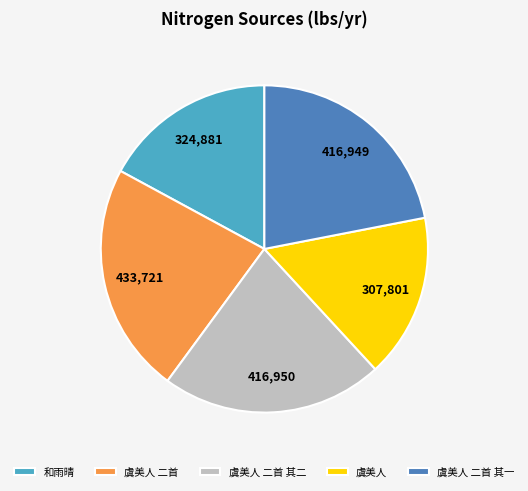

Is there any slice that represents more than half of the pie?

No